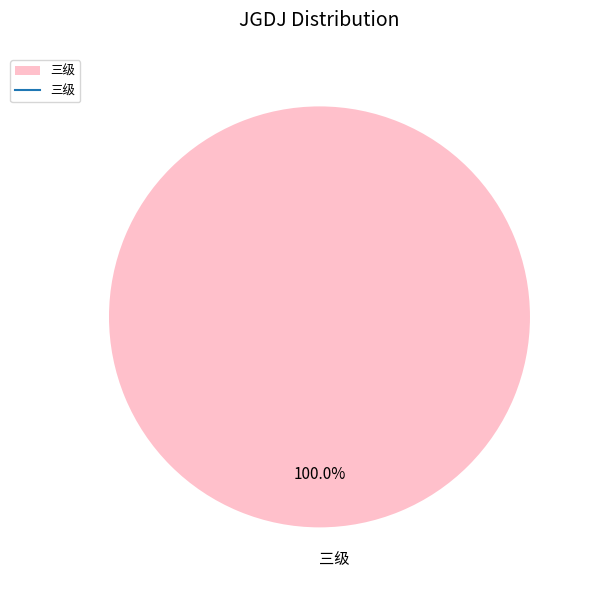

Rank the categories by value from highest to lowest.

三级